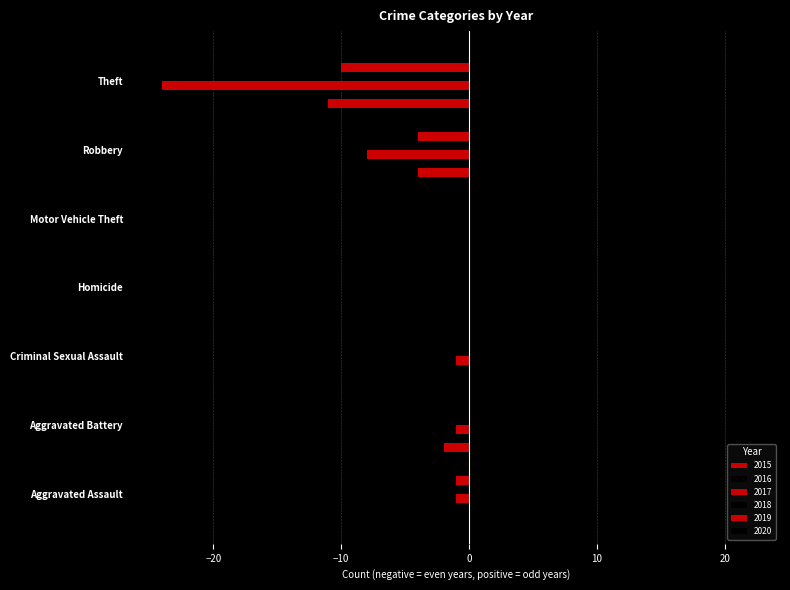

How many data points does each series have?

7